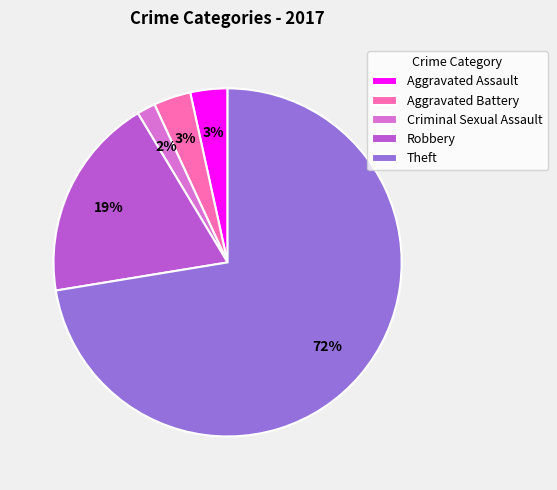

Does Theft represent more than half of the total?

Yes